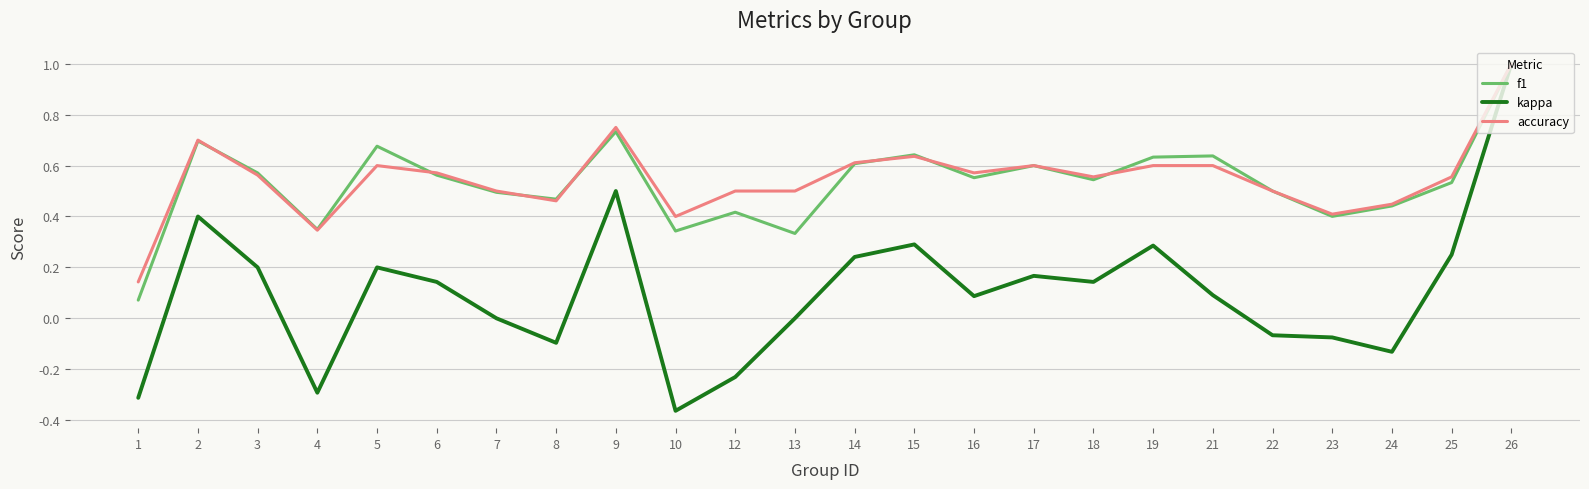

At which category is the sum across all series the highest?

26